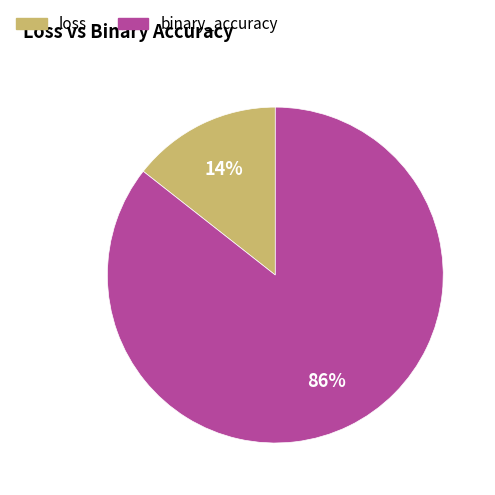

To the nearest percent, what portion does binary_accuracy represent?

86%